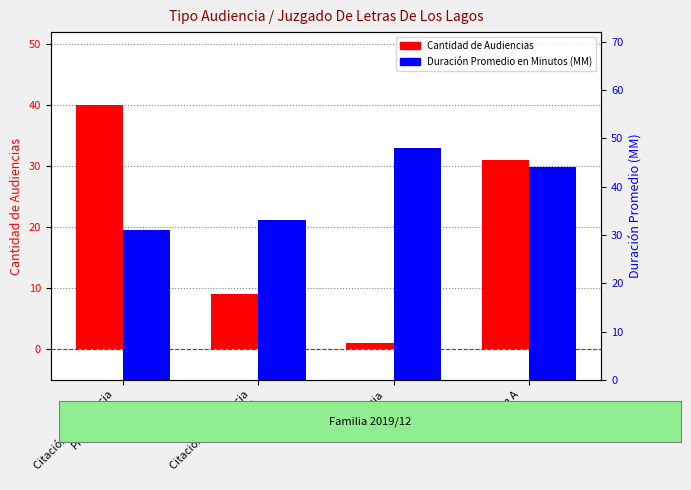

Which series changed the most between Citación A Audiencia
Preparatoria and Audiencia
Inmediata?

Cantidad de Audiencias